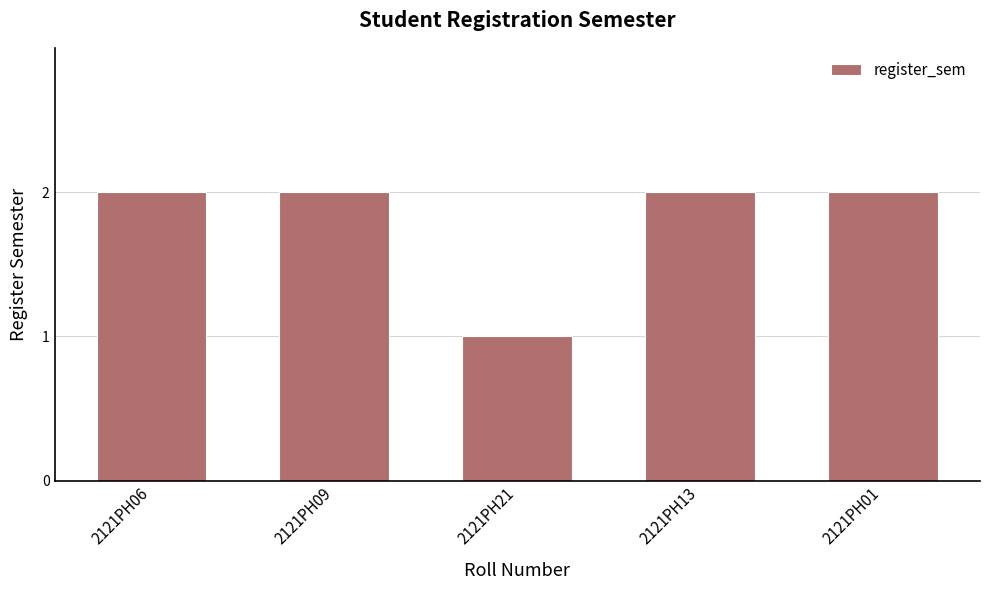

Count the number of categories in the chart.

5